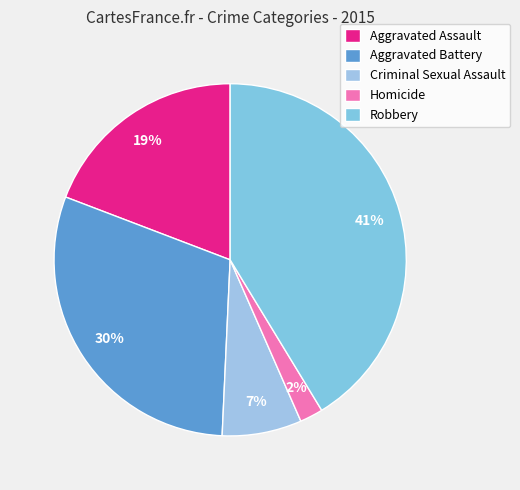

How many slices are in this pie chart?

5